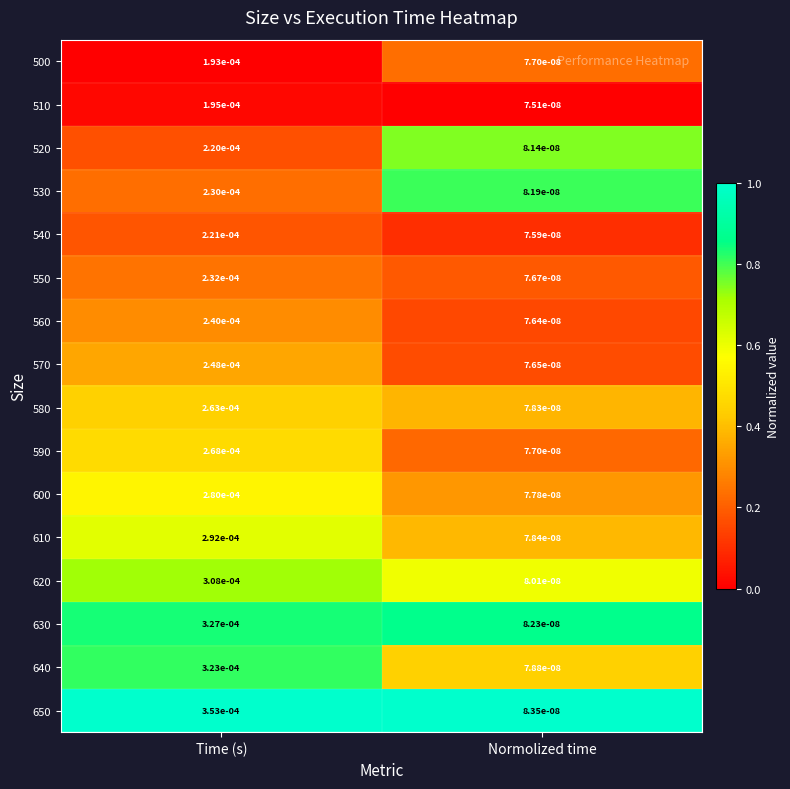

Which label corresponds to the largest value in the chart?

Time (s)